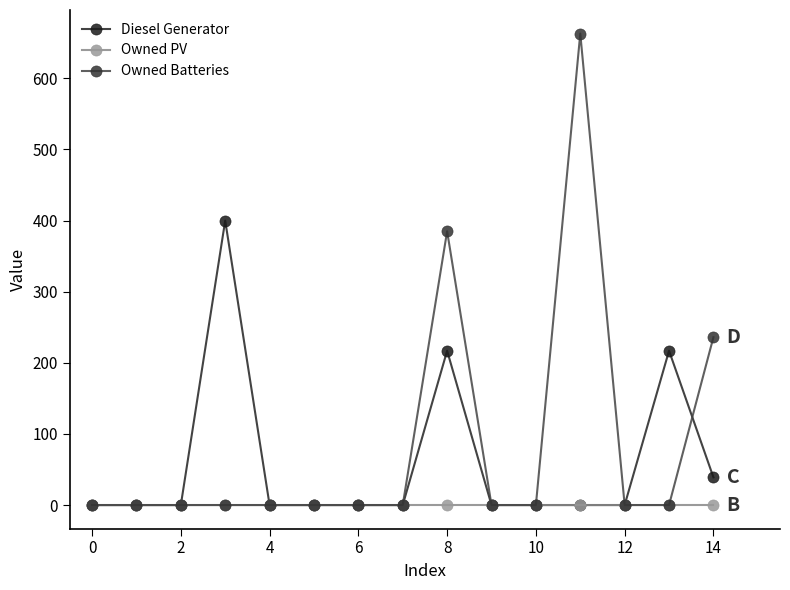

Rank the series by their maximum value, from highest to lowest.

Owned Batteries, Diesel Generator, Owned PV